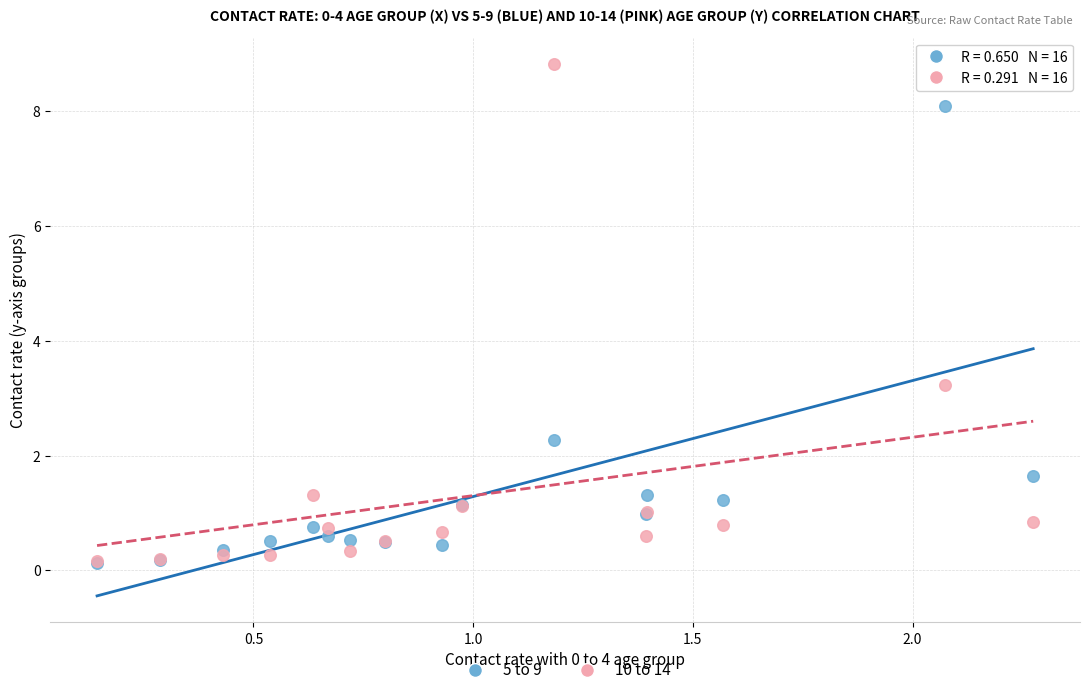

What are all the series names shown in the legend?

5 to 9, 10 to 14